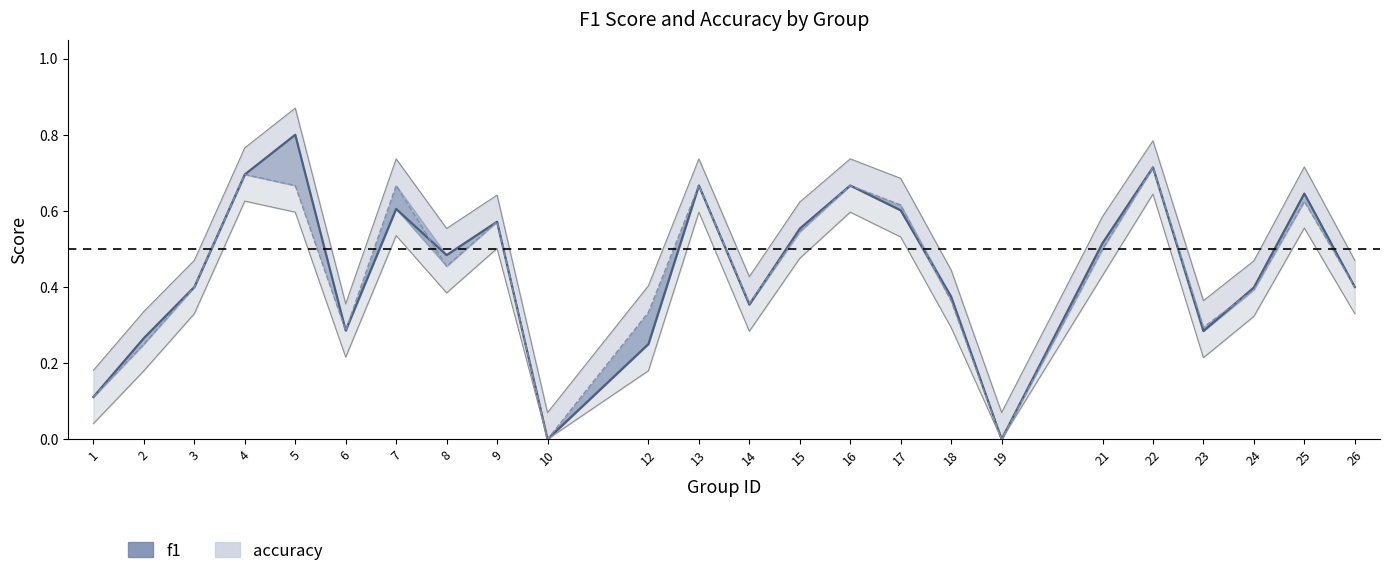

Which series has the largest total across all categories?

f1